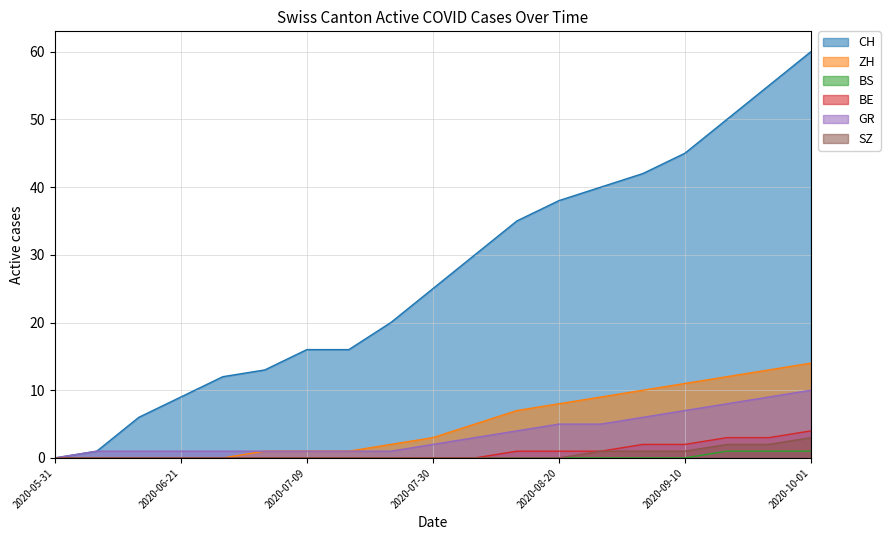

True or false: BS and GR intersect in this chart.

False